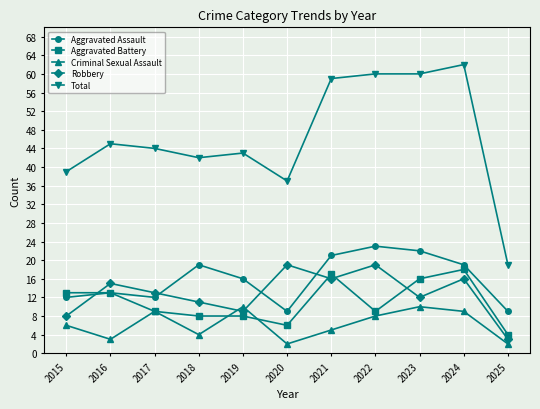

Where is Aggravated Assault nearest to the value 16?

2019